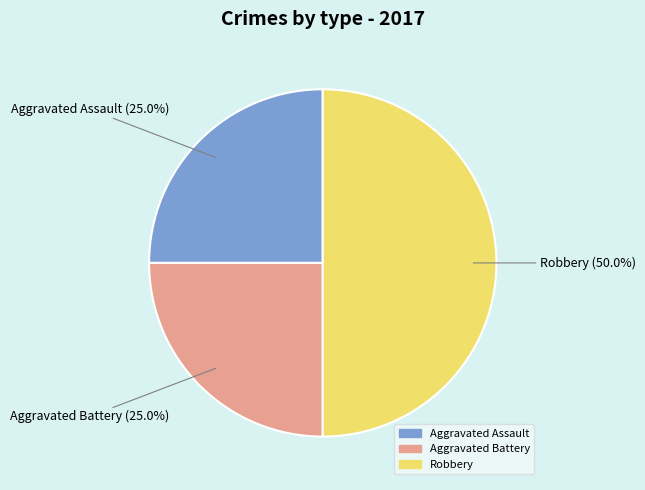

Which category has the biggest portion of the pie?

Robbery